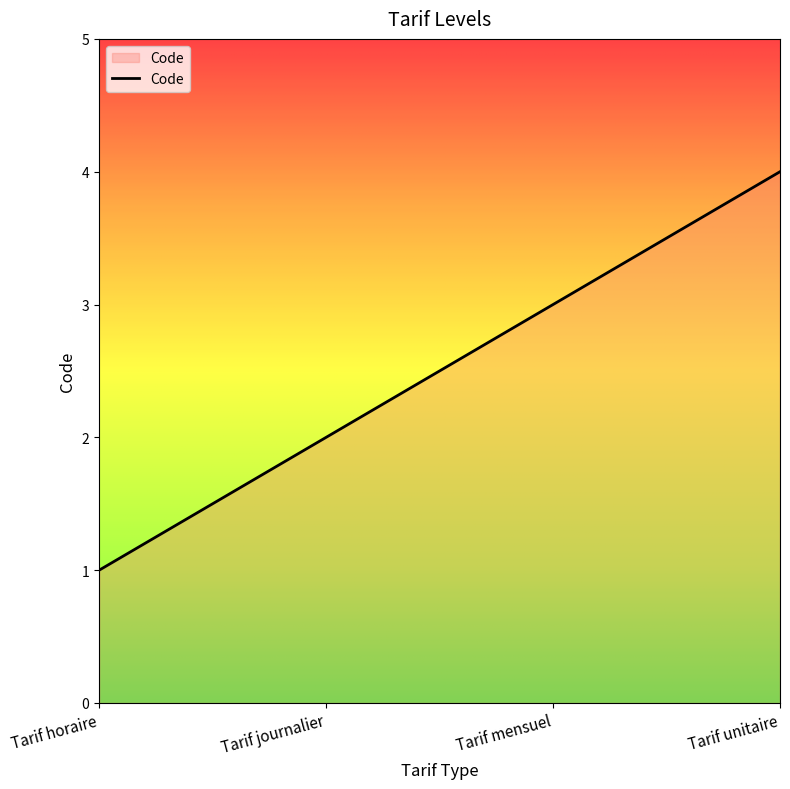

Reading left to right, transcribe all the data shown in this chart.

1	2	3	4